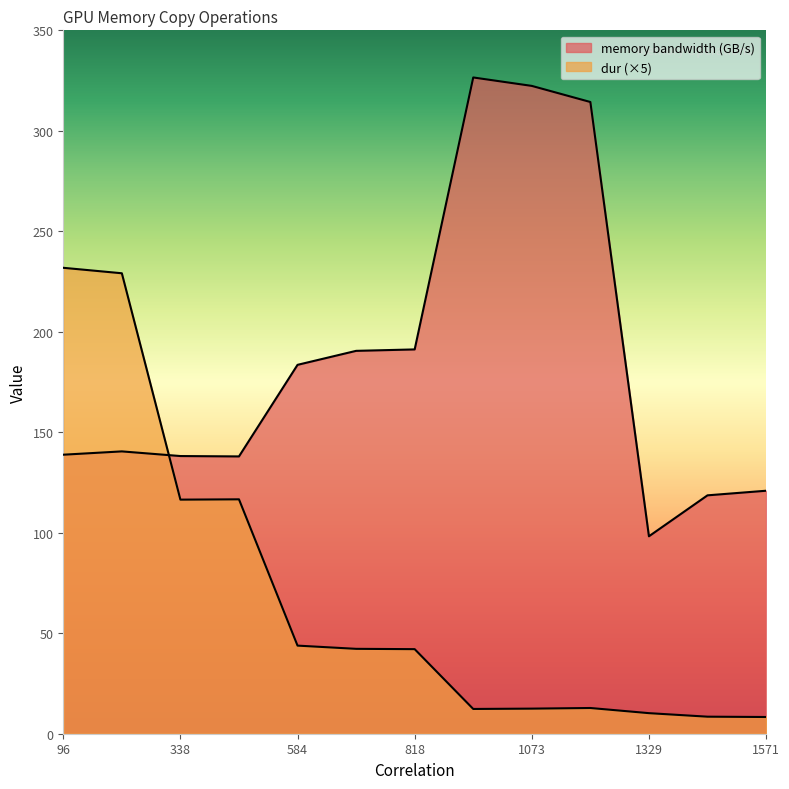

At which category is the sum across all series the highest?

96